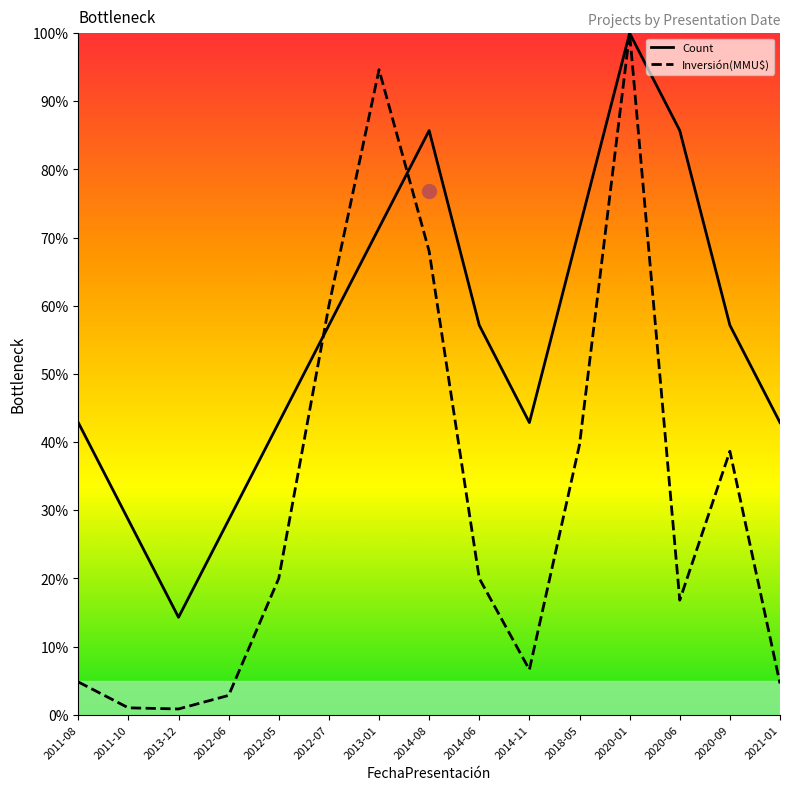

Between 2011-10 and 2013-01, which series saw the biggest shift?

Inversión(MMU$)